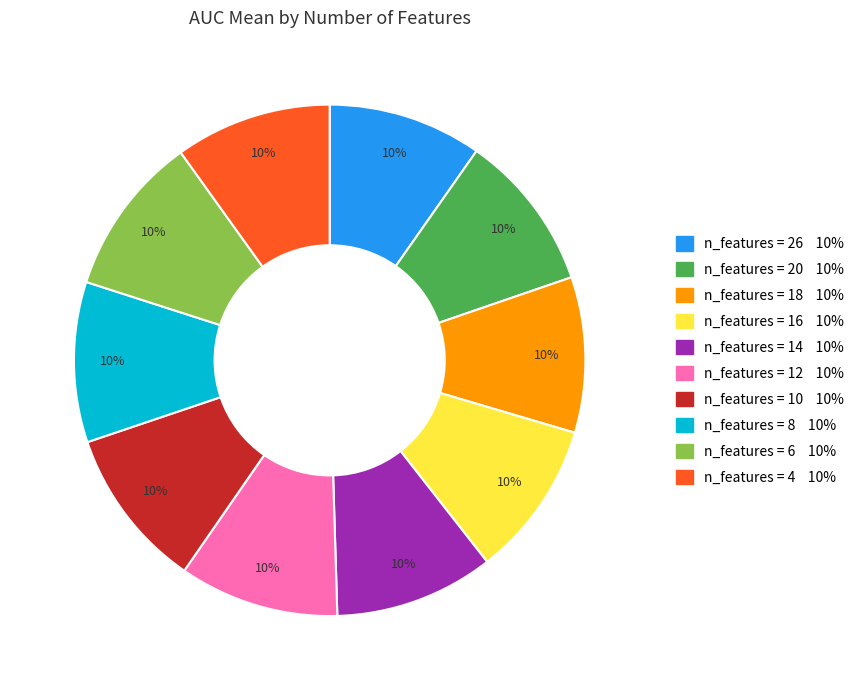

To the nearest percent, what is the average slice percentage?

10%